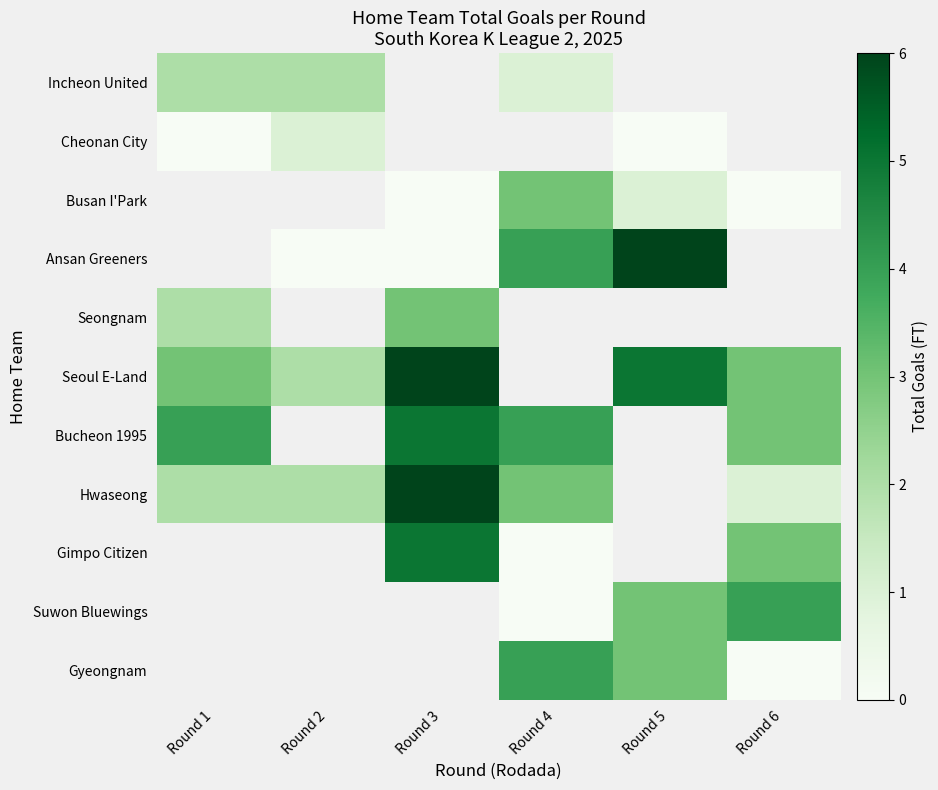

Is it true that Seoul E-Land equals 2.0 at Round 2?

True